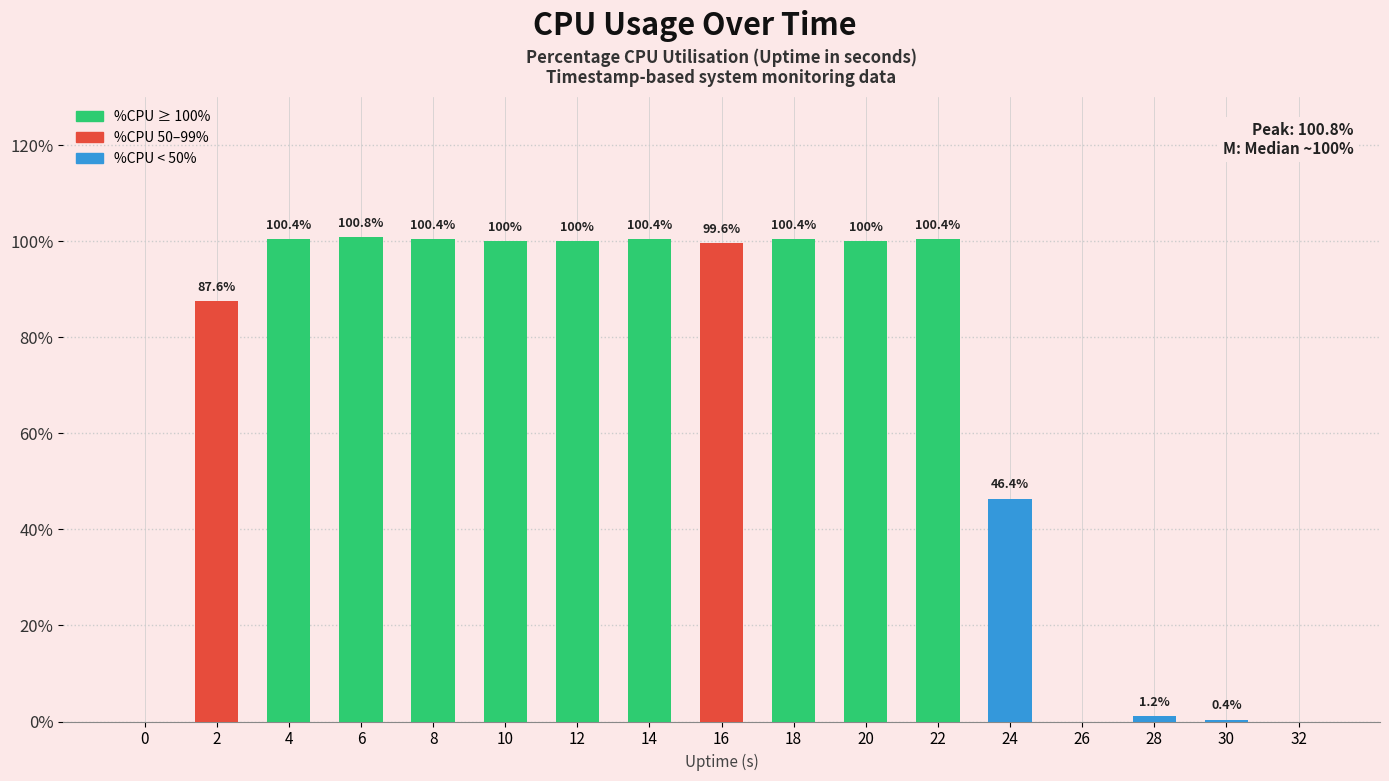

What is the sum of all values?

1138.0